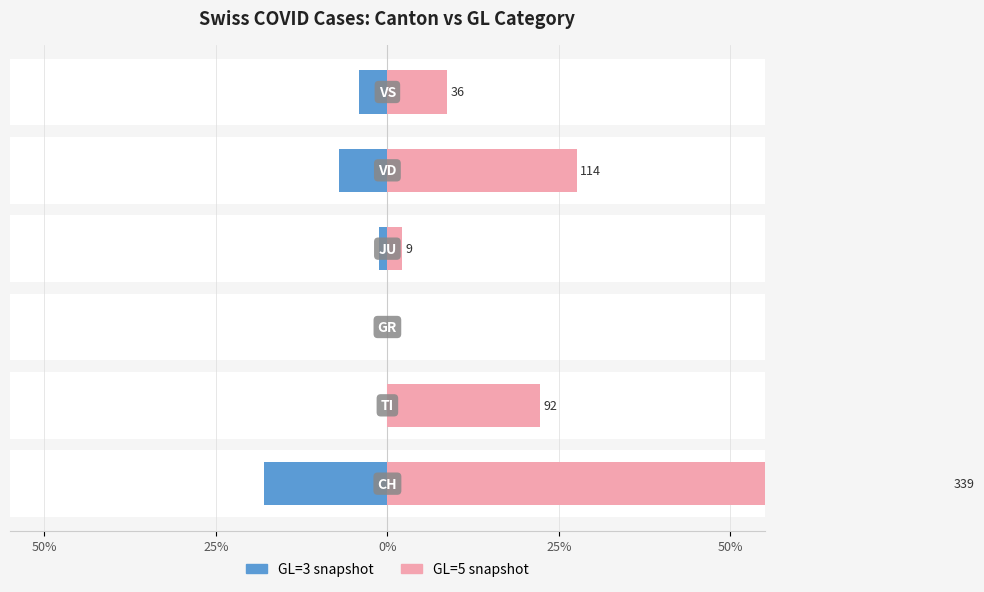

How many groups of bars are there?

6